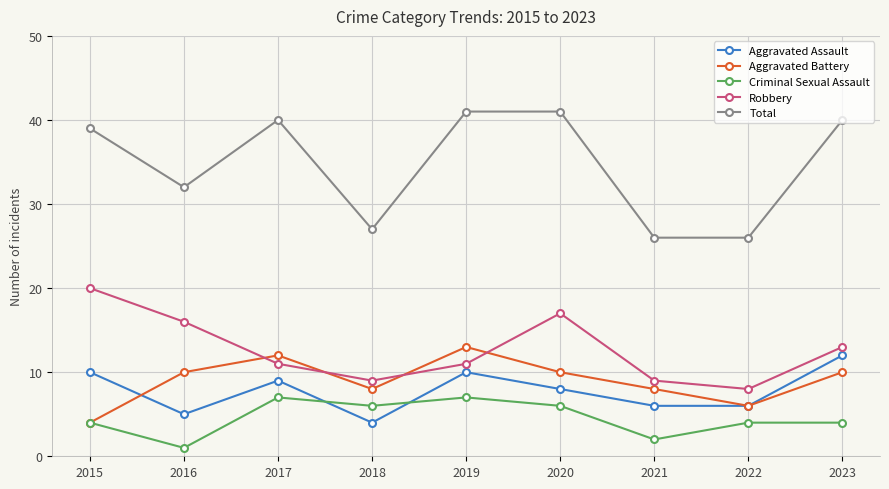

What is the difference between the second highest and minimum values in the Aggravated Battery series?

8